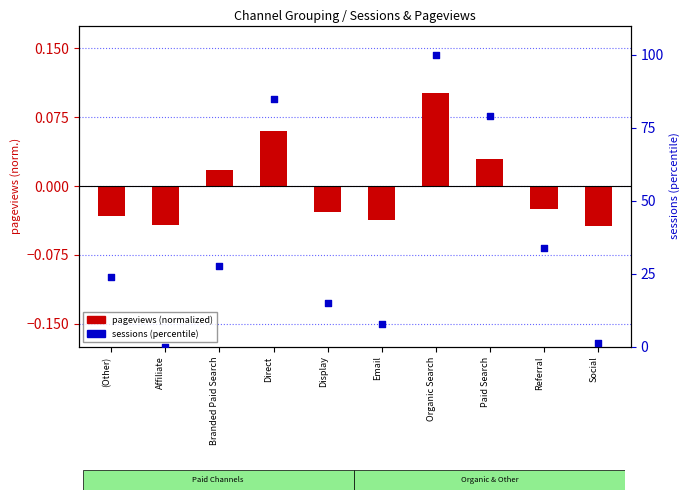

What are all the series names shown in the legend?

pageviews (normalized), sessions (percentile)